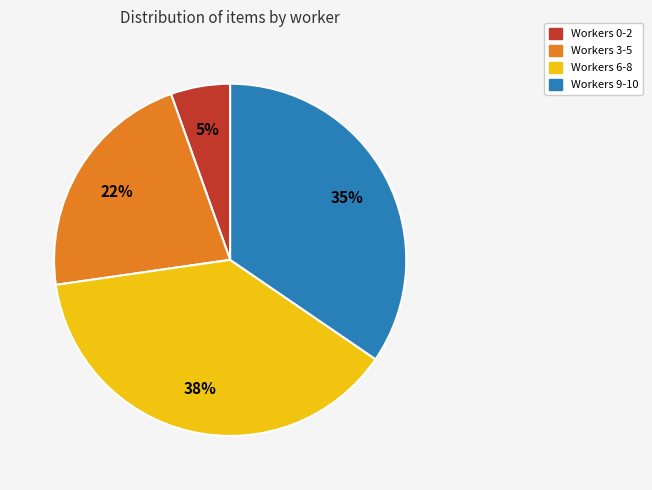

To the nearest percent, what is the difference between the largest and smallest slice percentages?

33%